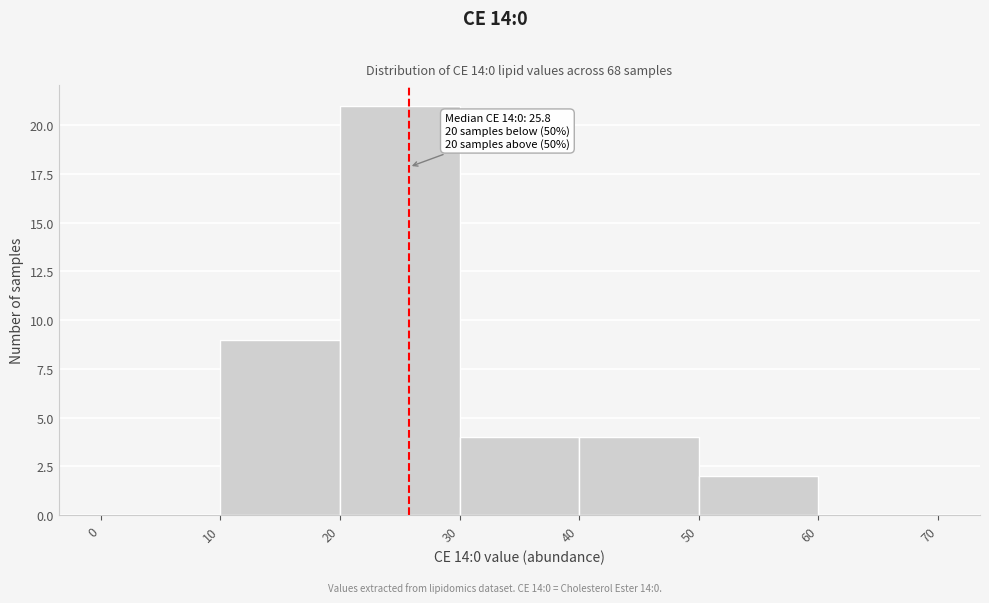

Over which range of the x-axis is the bar tallest?

20 to 30